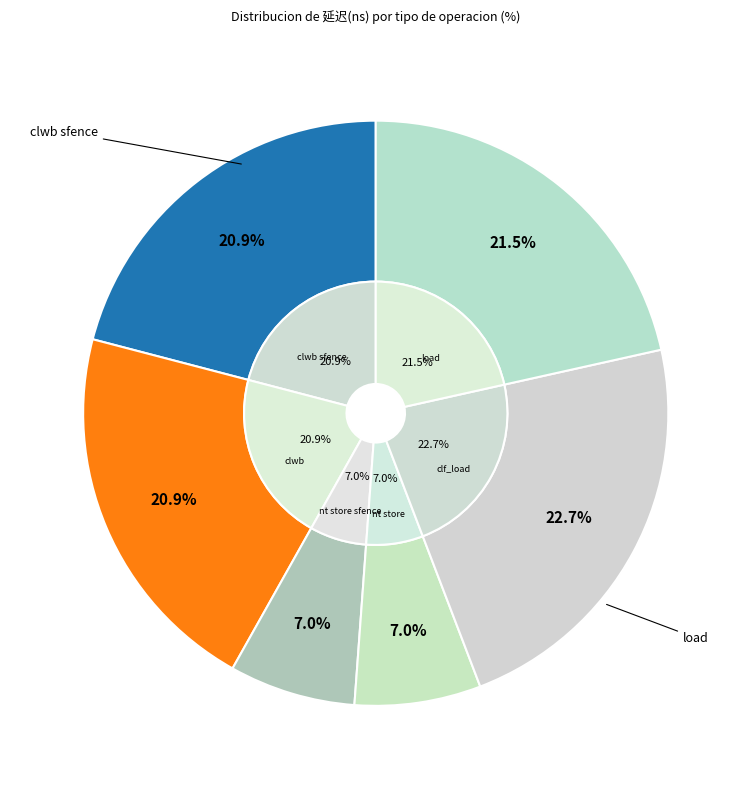

To the nearest percent, what is the average slice percentage?

17%